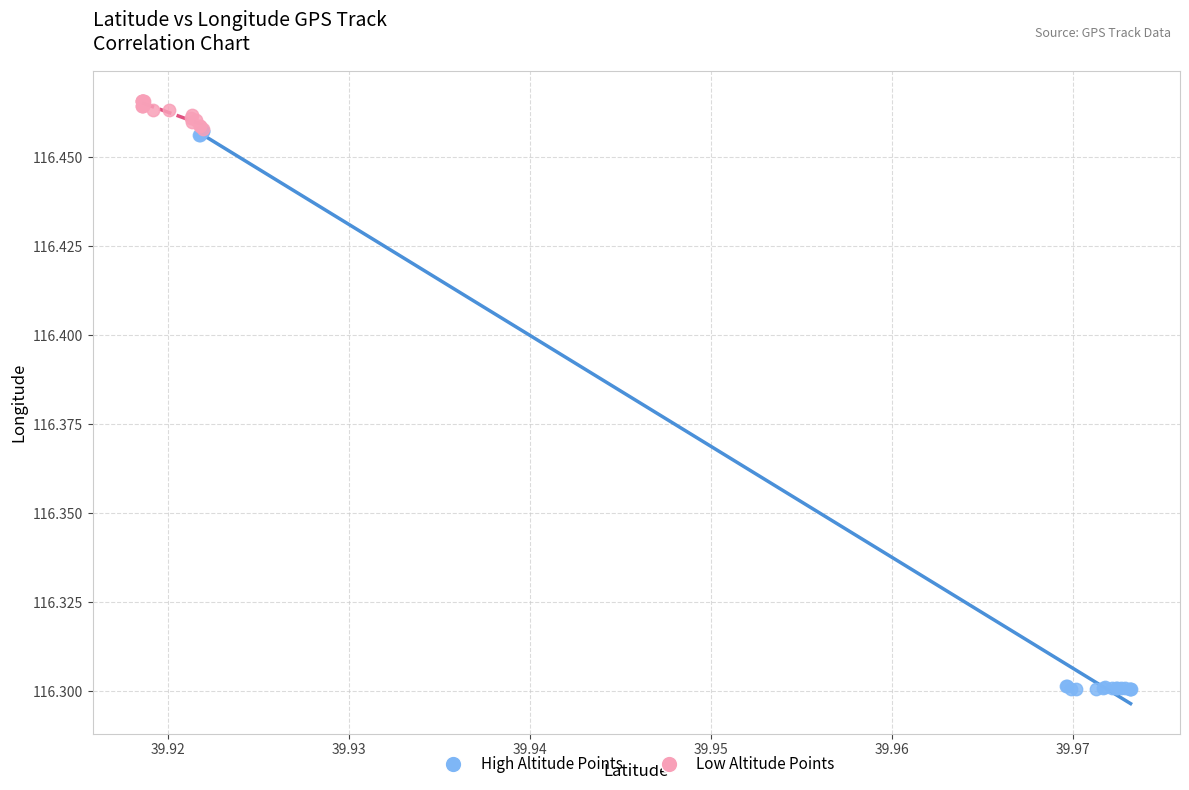

What are all the series names shown in the legend?

High Altitude Points, Low Altitude Points